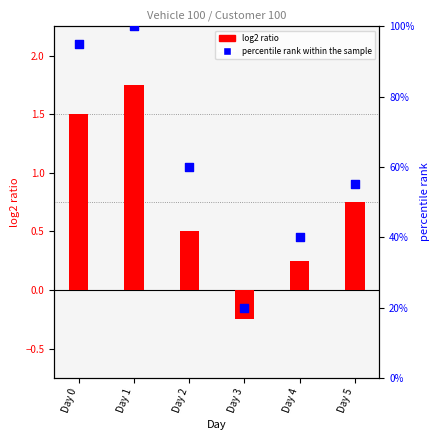

What are all the series names shown in the legend?

log2 ratio, percentile rank within the sample